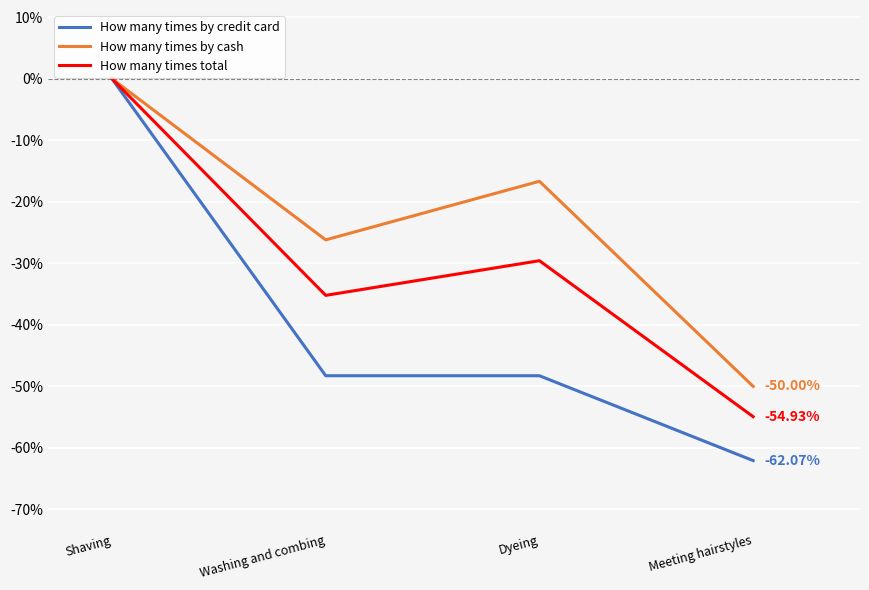

Between Dyeing and Meeting hairstyles, which series saw the biggest shift?

How many times by cash